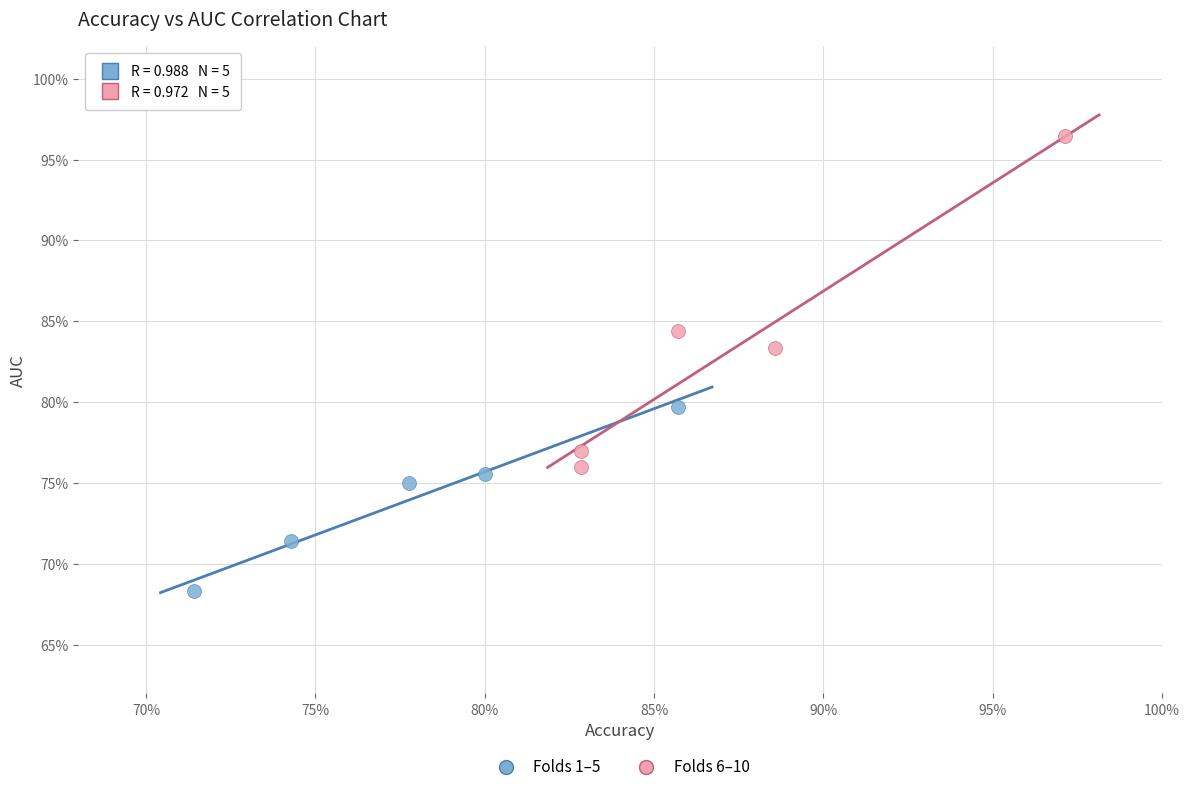

Which series has the widest spread of Y values?

Folds 6–10